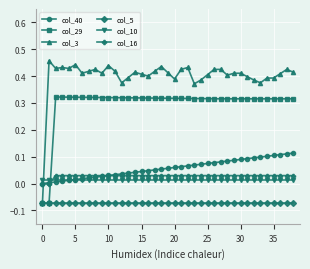

Which series has the largest range (max minus min)?

col_3